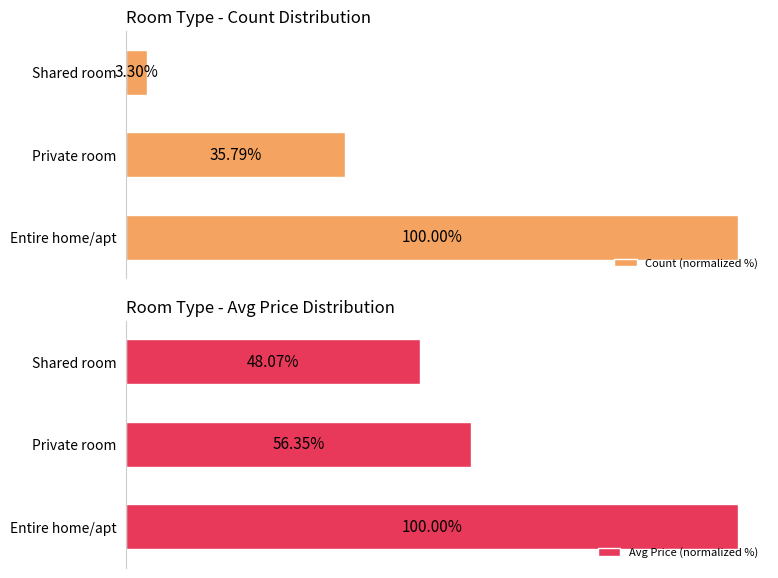

List the labels in order of Count (normalized %) value, smallest first.

Shared room, Private room, Entire home/apt